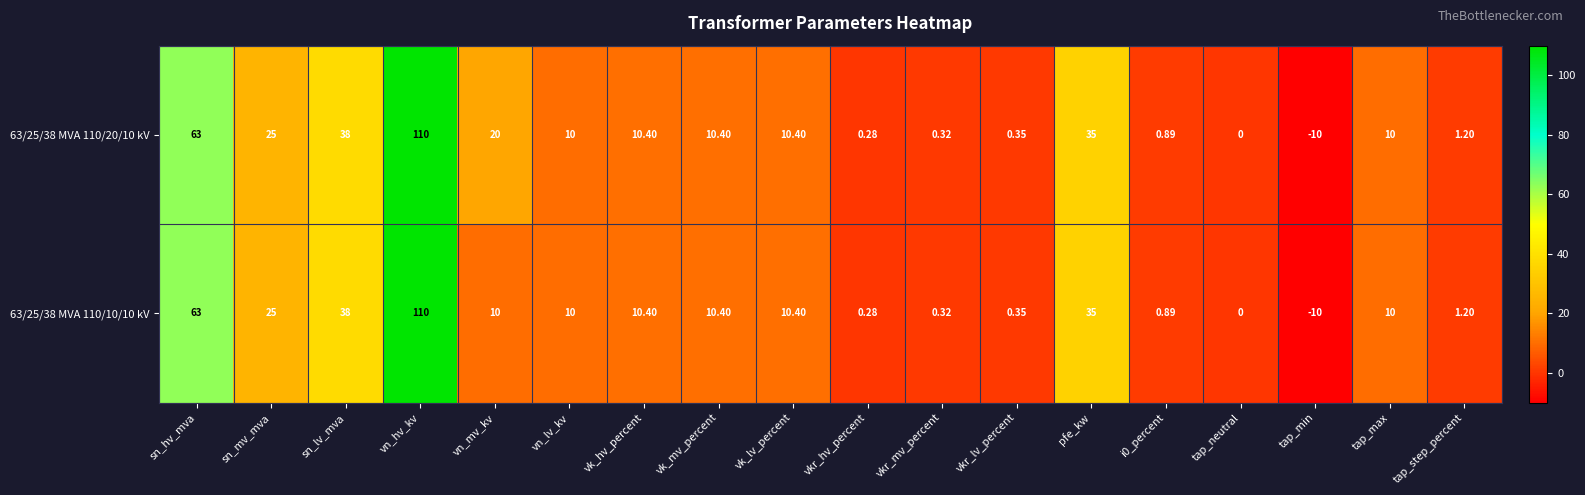

Where is 63/25/38 MVA 110/20/10 kV nearest to the value 50?

sn_lv_mva